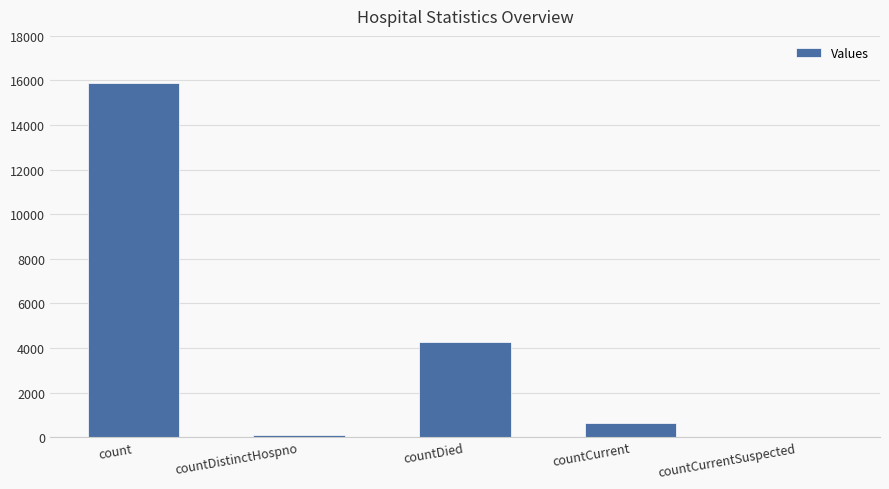

How many values are above zero?

4